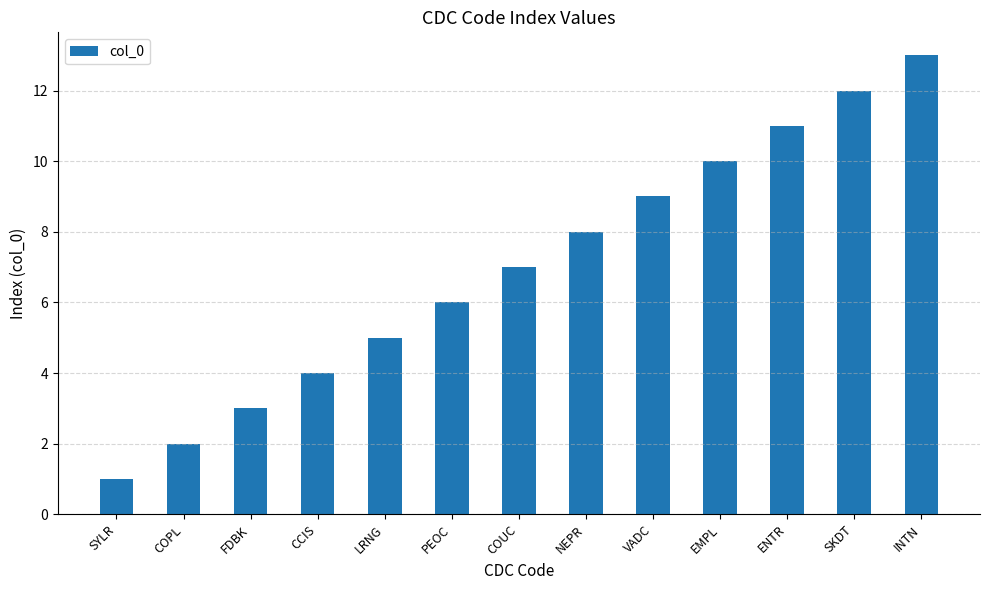

What is the change in value from CCIS to PEOC?

+2